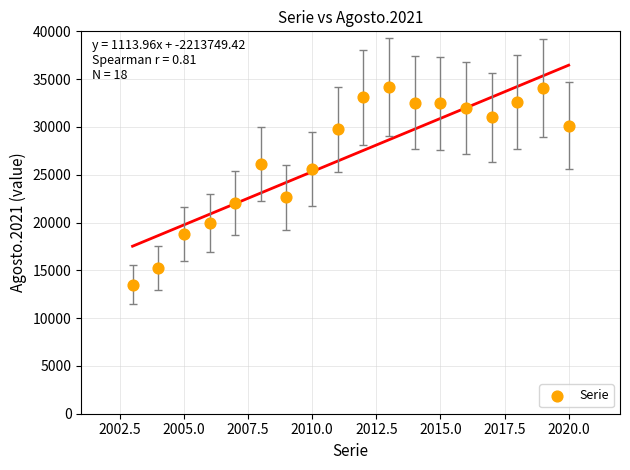

What is the range of Y values (max minus min)?

20706